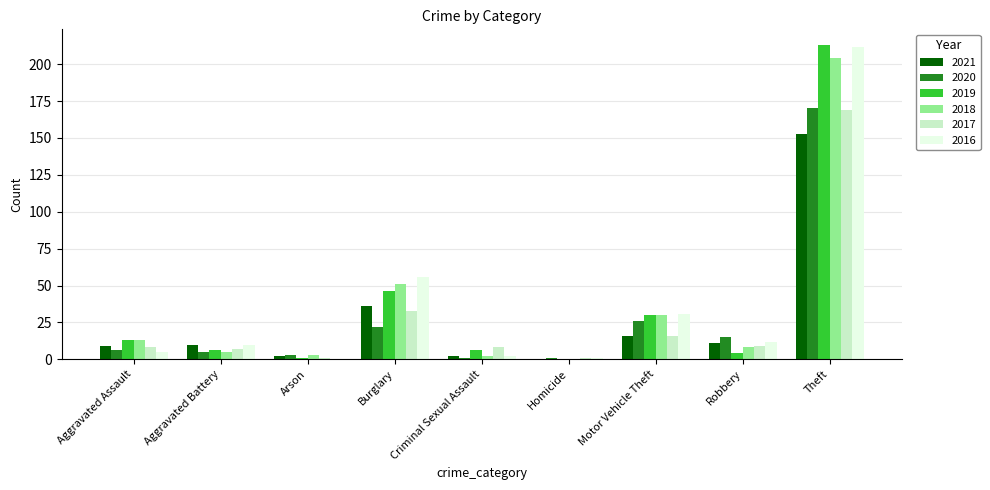

The value of 2021 at Theft is 153. True or false?

True